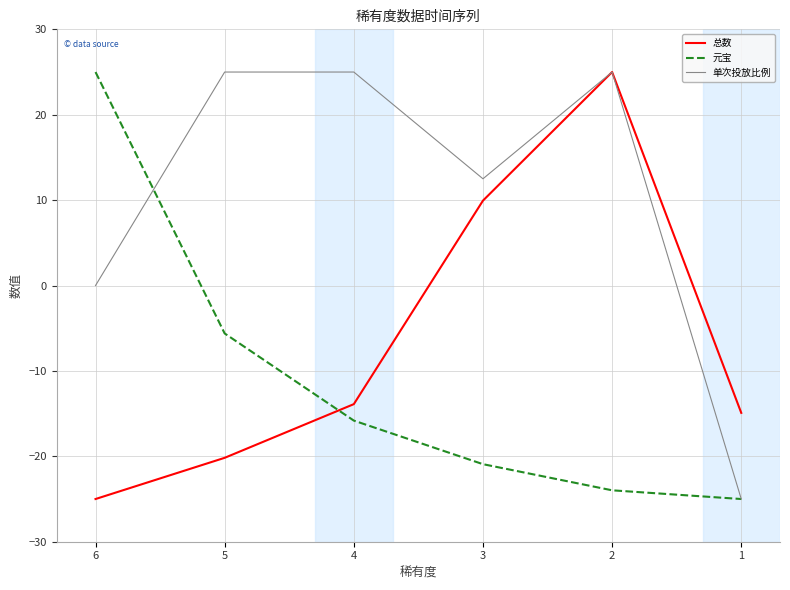

Which series ends up on top after the final intersection of 元宝 and 总数?

总数